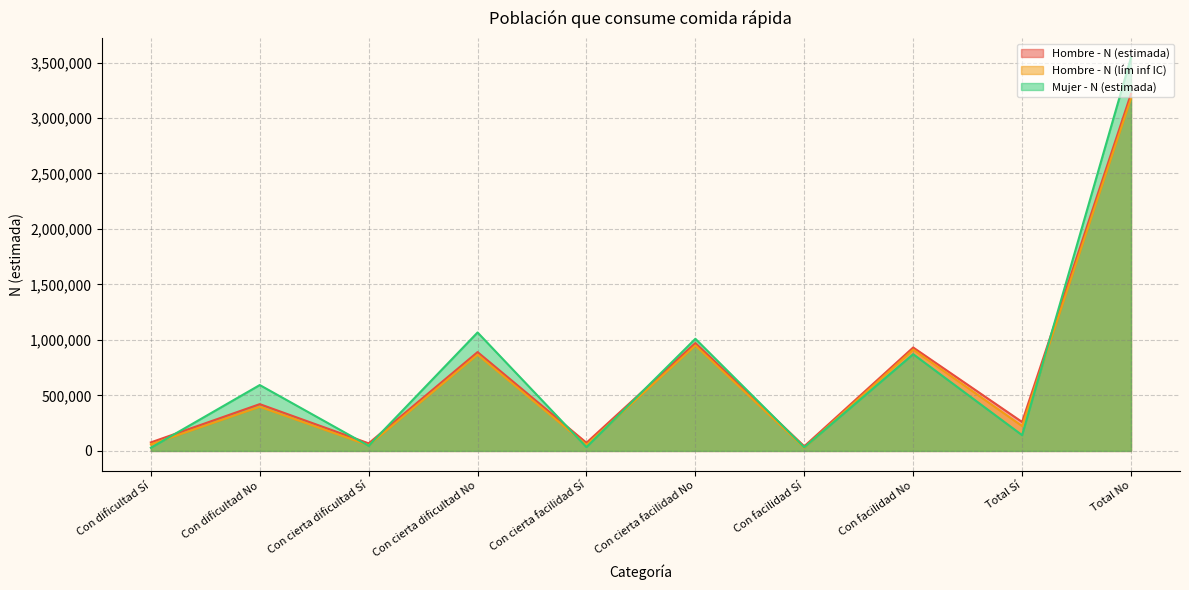

True or false: Mujer - N (estimada) has a value of 3543768 at Total No.

True